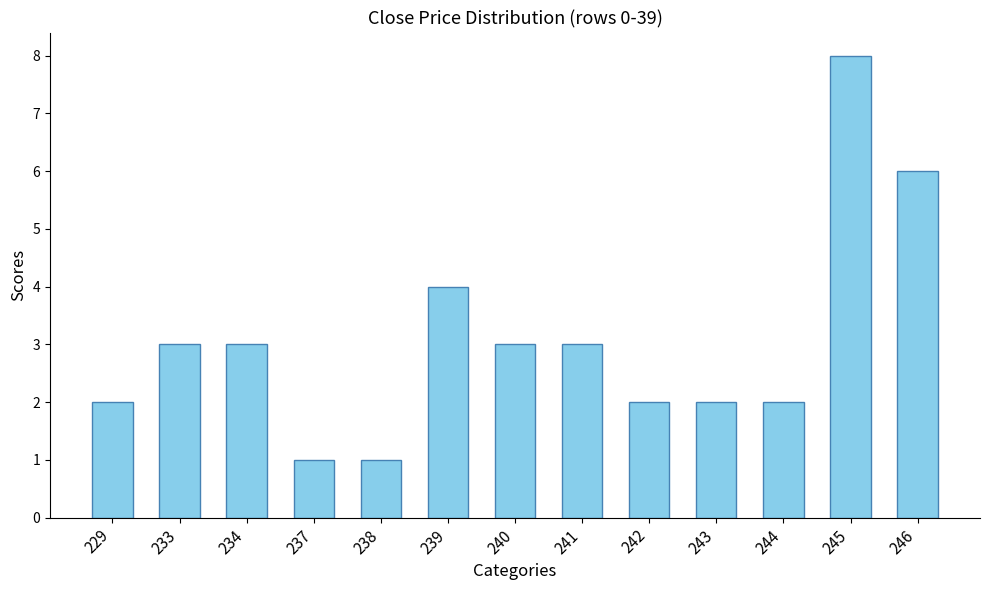

Which has a higher value, 243 or 246?

246